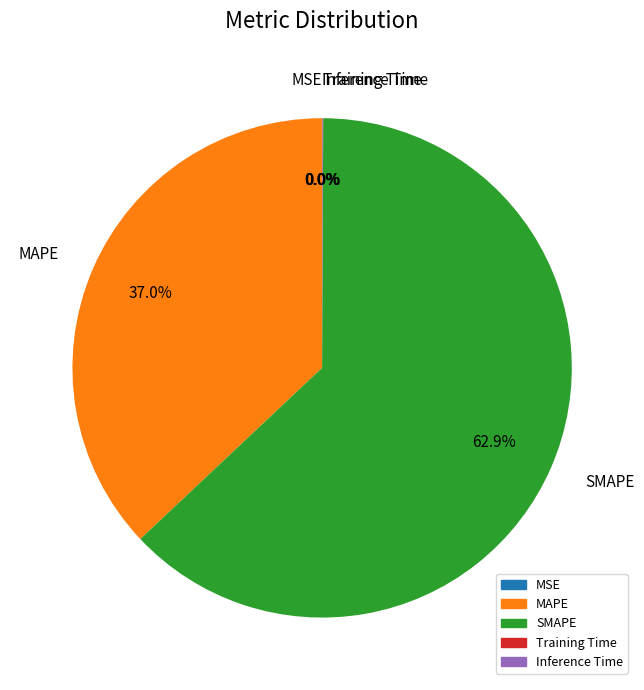

Which slice is the largest?

SMAPE